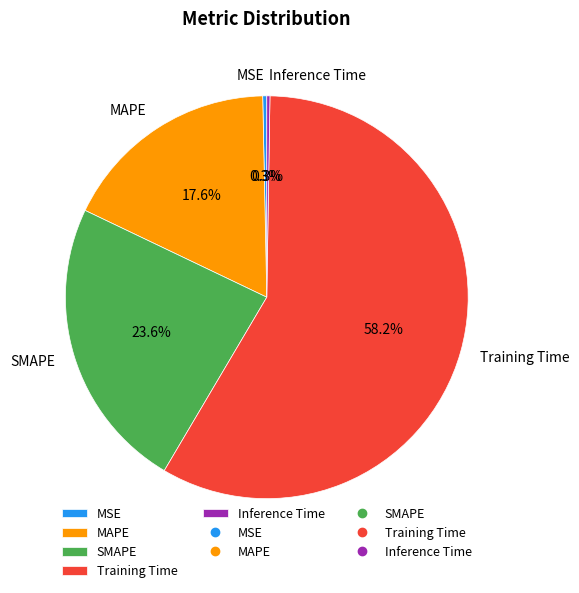

What percentage is the MAPE slice, to the nearest percent?

18%